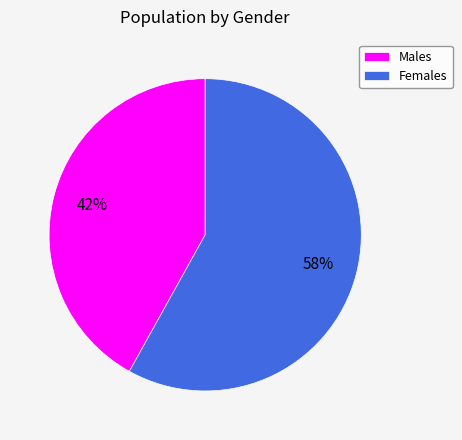

Do Males and Females together represent more than half of the pie?

Yes